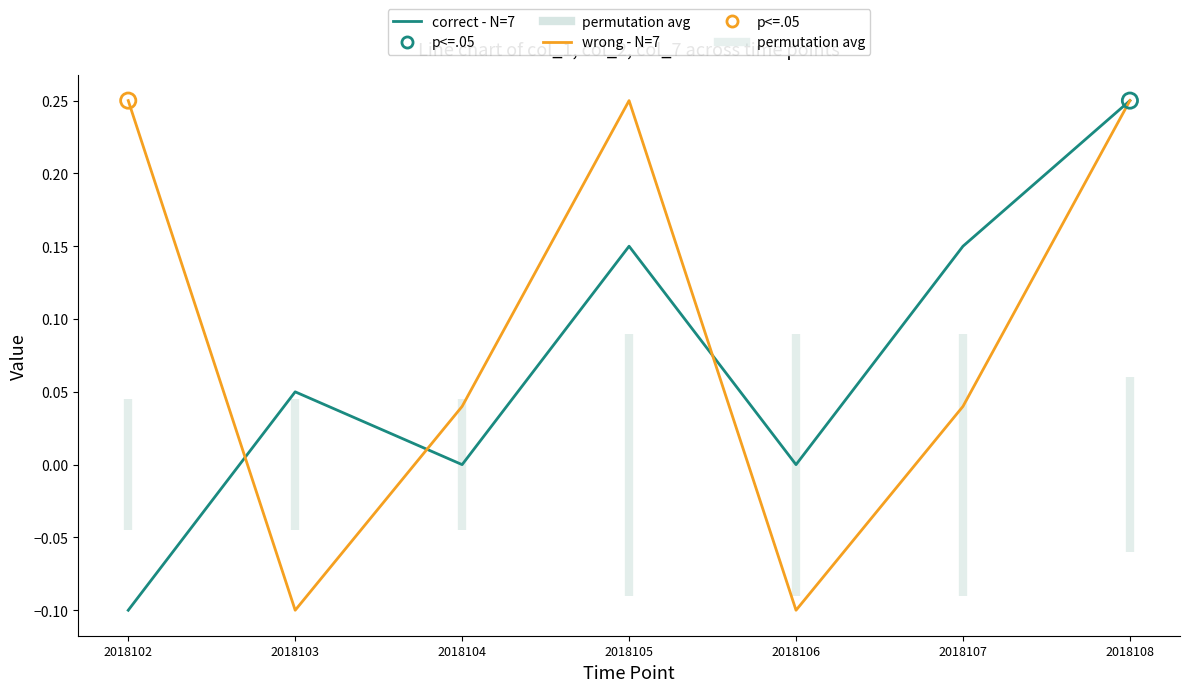

What is the total value across all series at 2018108?

0.5